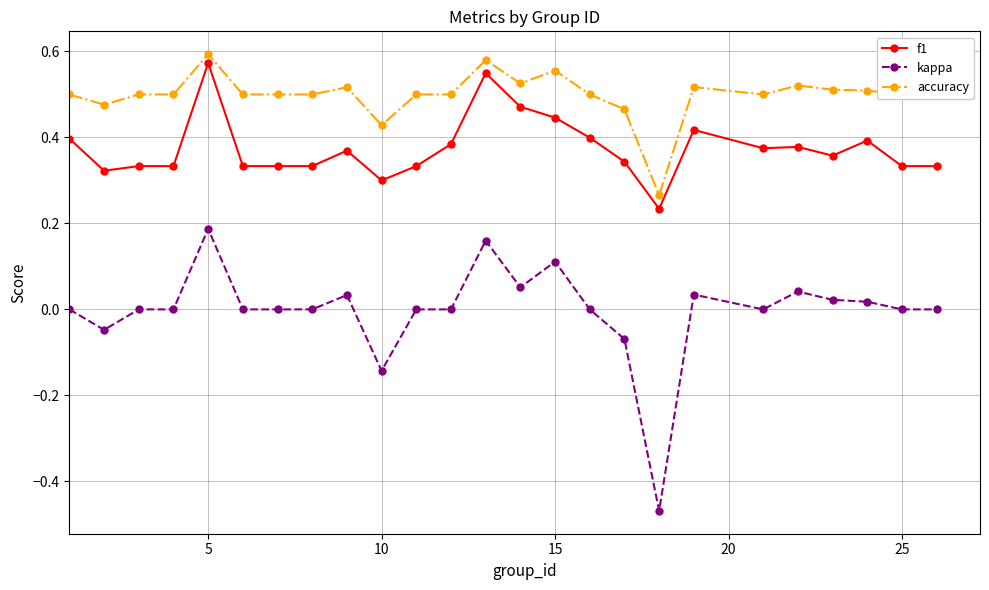

Rank the series by their average value, from highest to lowest.

accuracy, f1, kappa